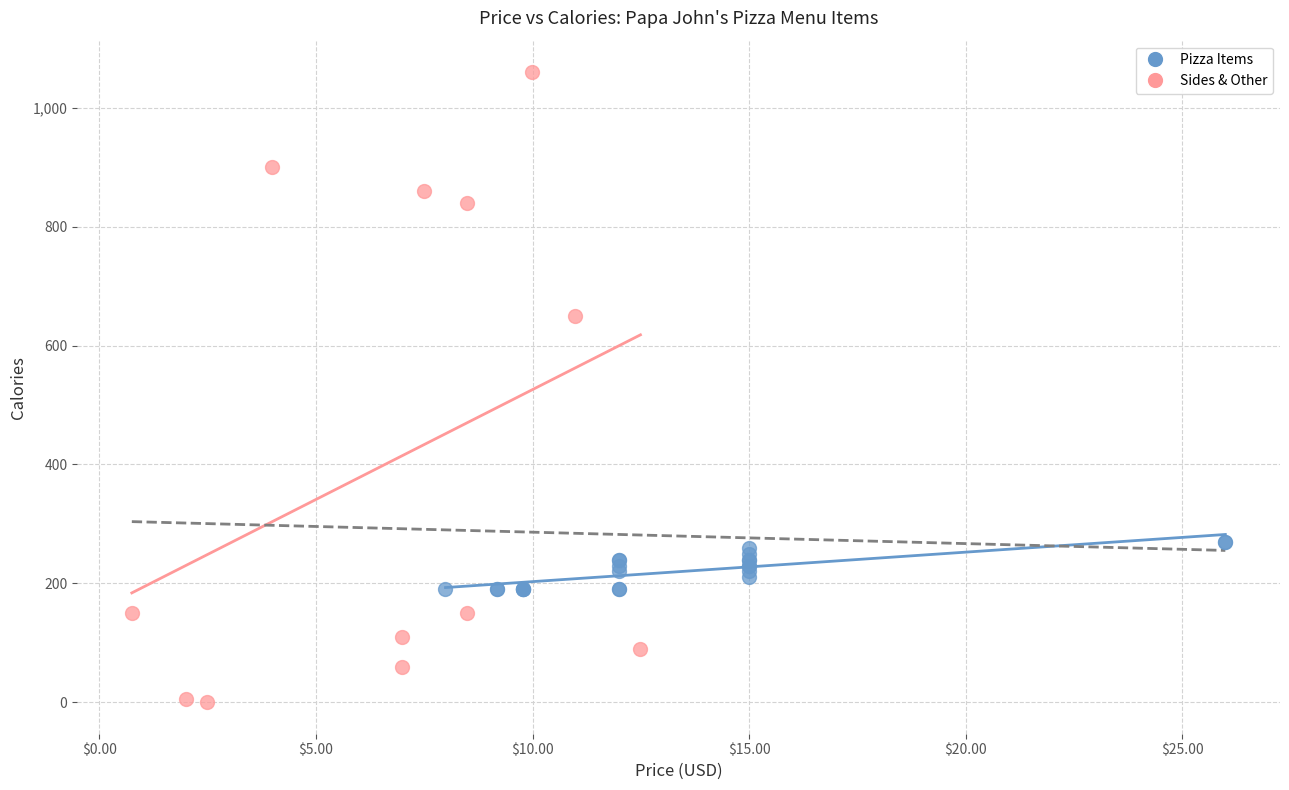

What are all the series names shown in the legend?

Pizza Items, Sides & Other